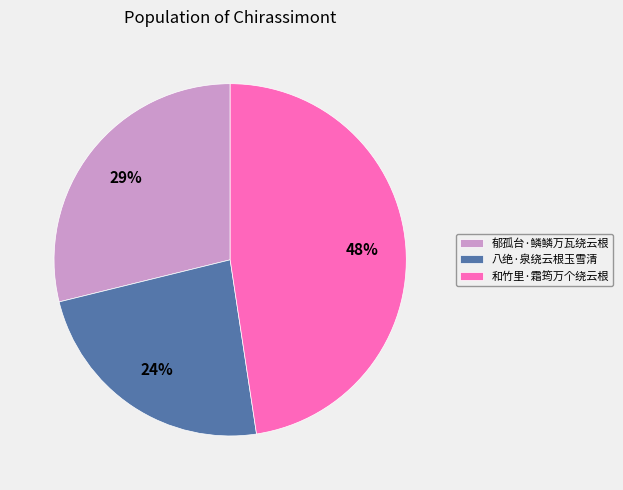

What is the ratio of the value at 郁孤台·鳞鳞万瓦绕云根 to the value at 和竹里·霜筠万个绕云根?

0.6